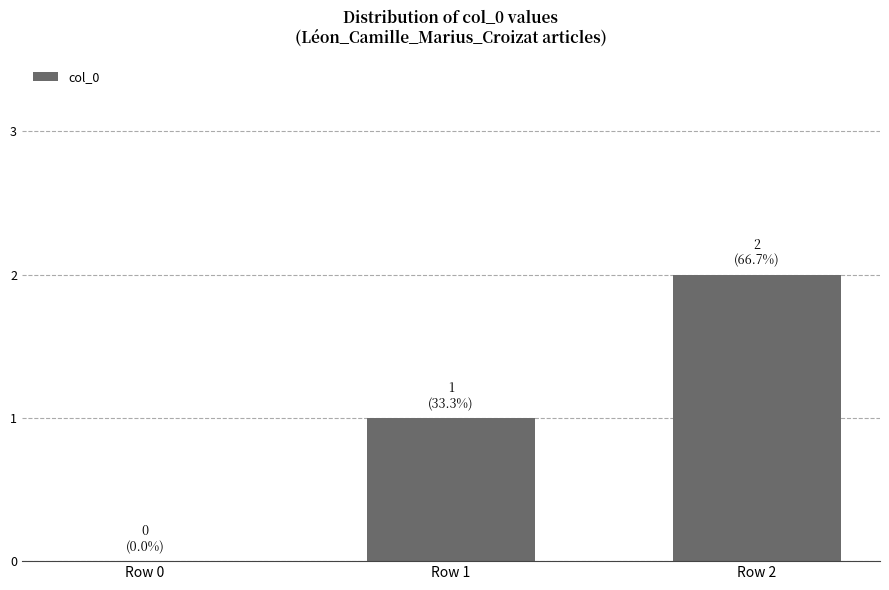

What is the average value?

1